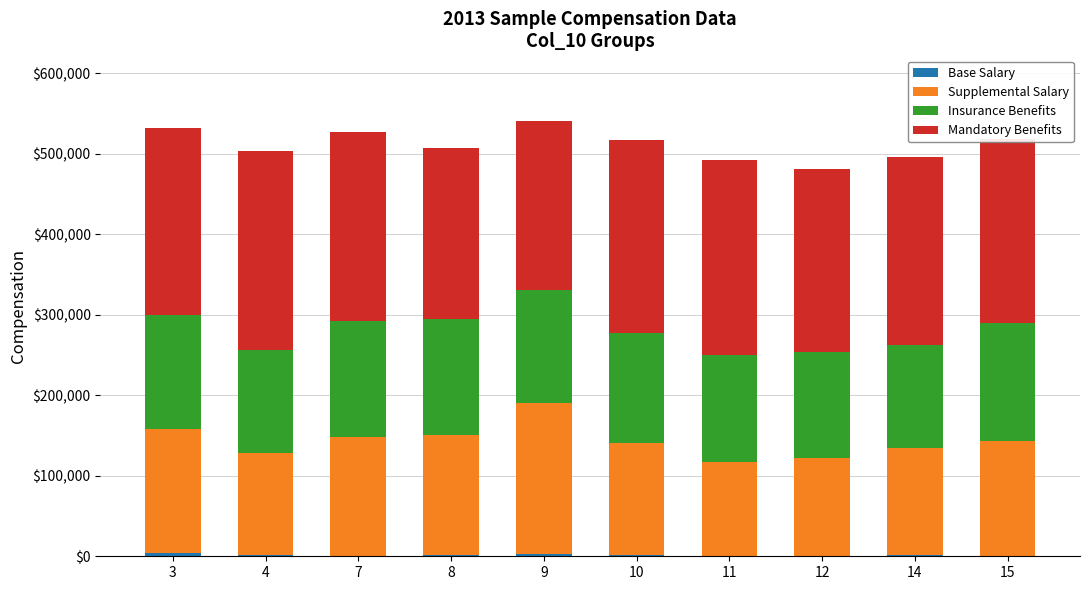

How many data points does each series have?

10